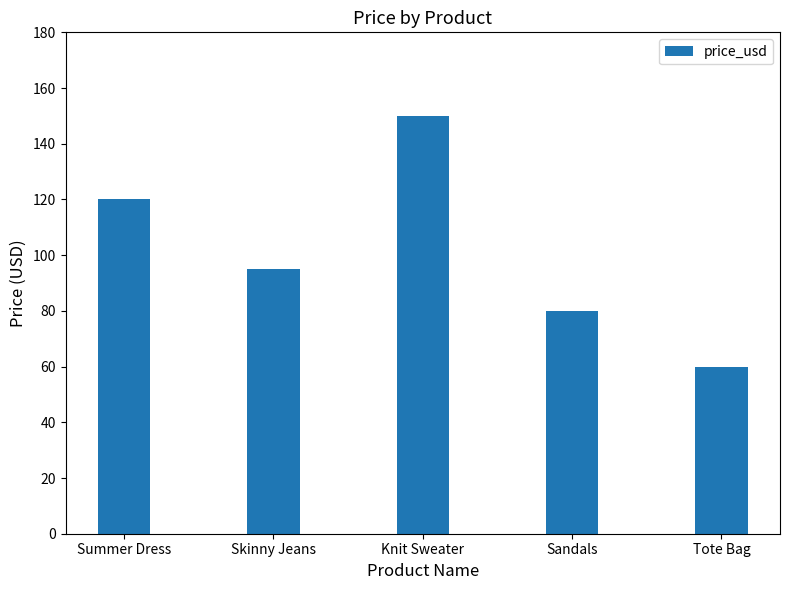

What is the label of the 1st bar from the right?

Tote Bag